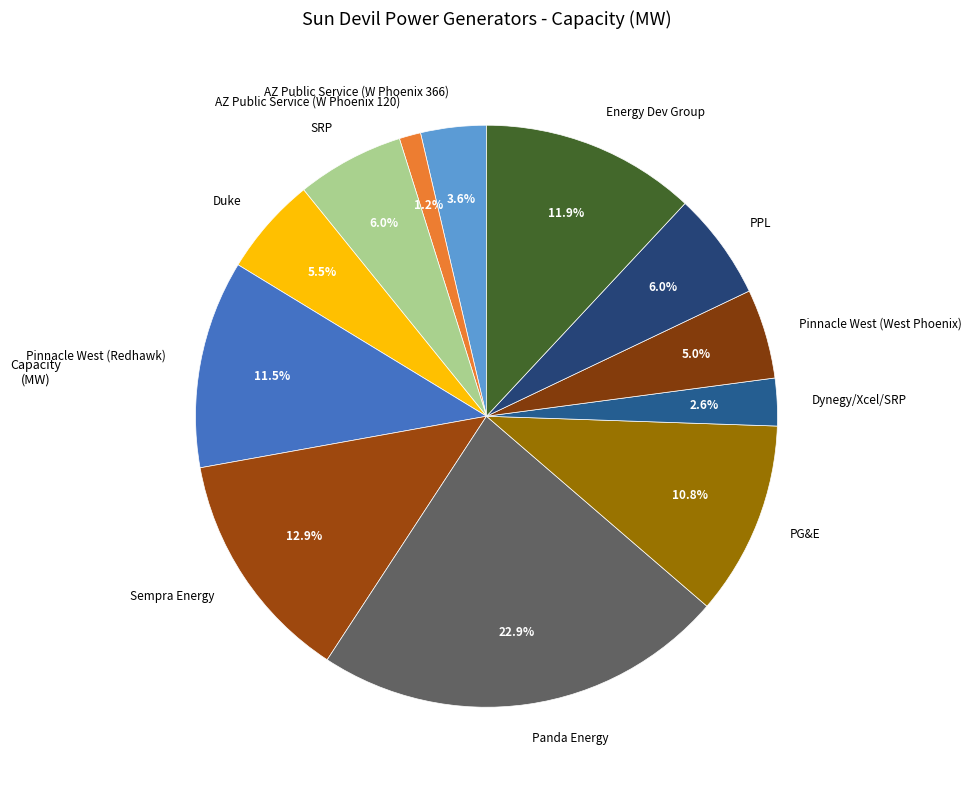

Is AZ Public Service (W Phoenix 120) the majority of the pie?

No